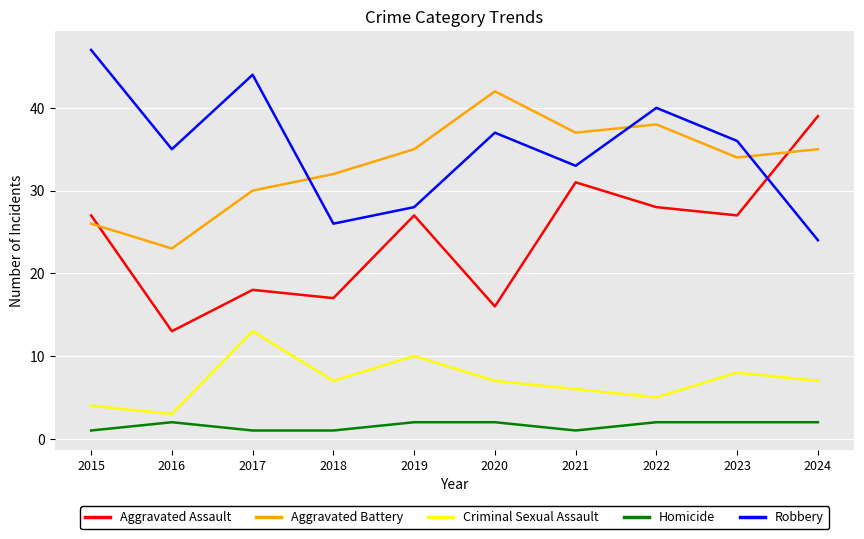

How many lines are shown in the chart?

5